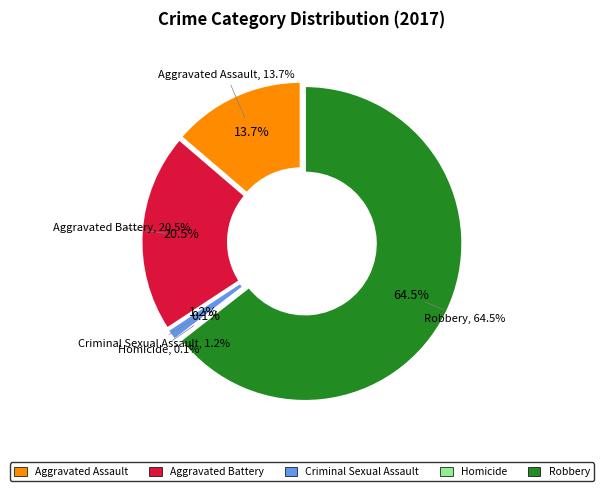

Is it true that Aggravated Assault is 28% of the pie?

False